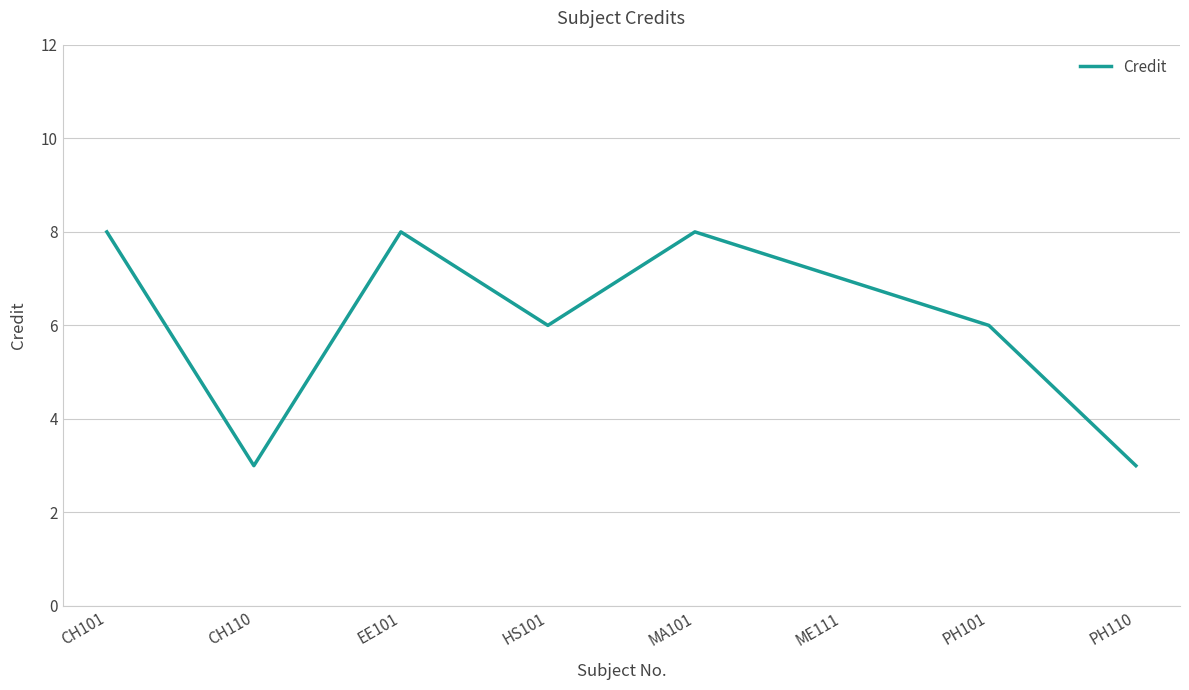

What position from the right is PH110?

1